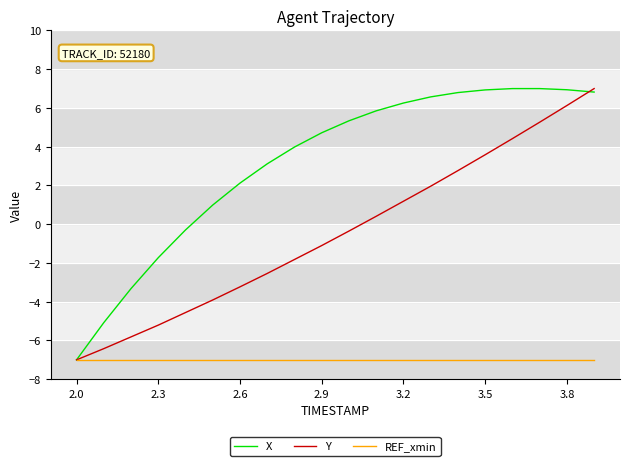

What is the minimum value shown in the chart?

-7.0